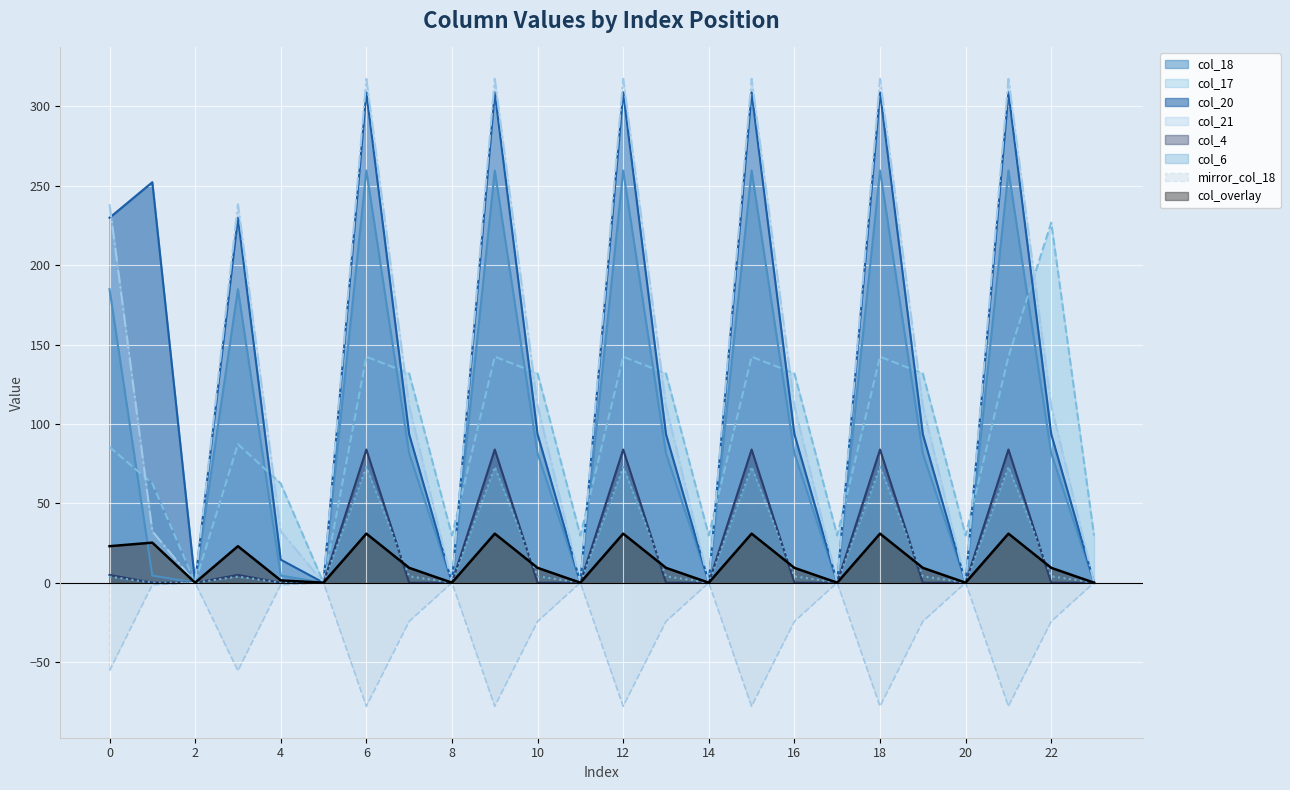

Rank the series at 0 from highest to lowest value.

col_21, col_20, col_18, col_17, col_4, col_6